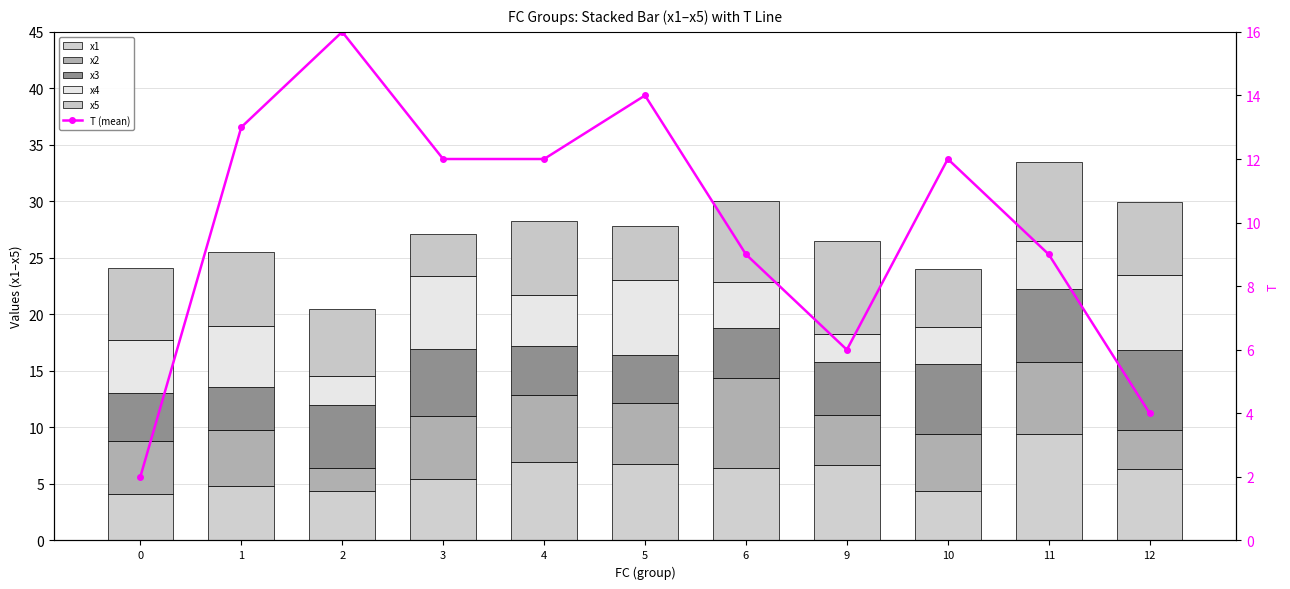

What is the greatest value displayed?

16.0